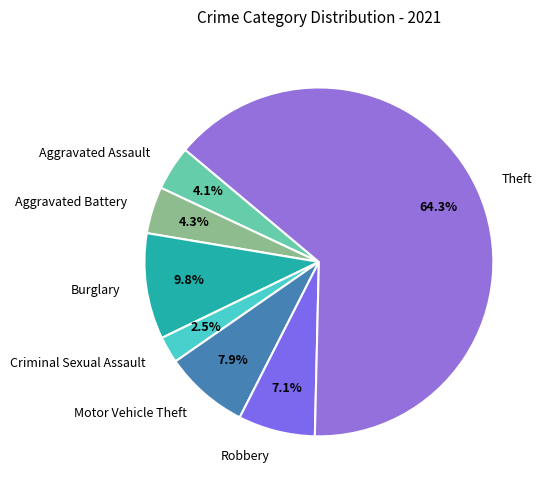

Approximately how many times larger is the value at Robbery compared to Motor Vehicle Theft?

0.9